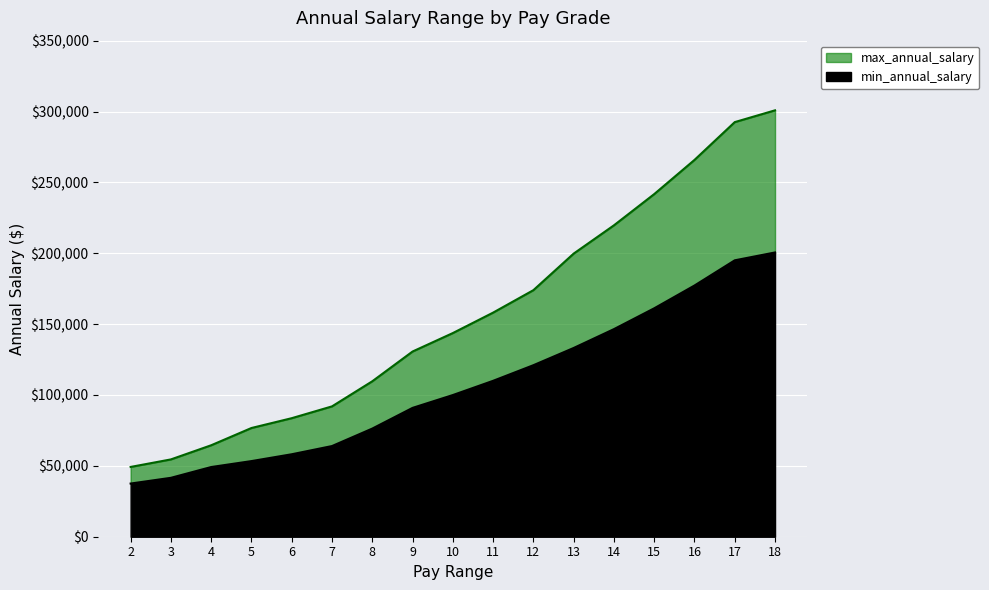

List the series in order of their overall mean, lowest first.

min_annual_salary, max_annual_salary